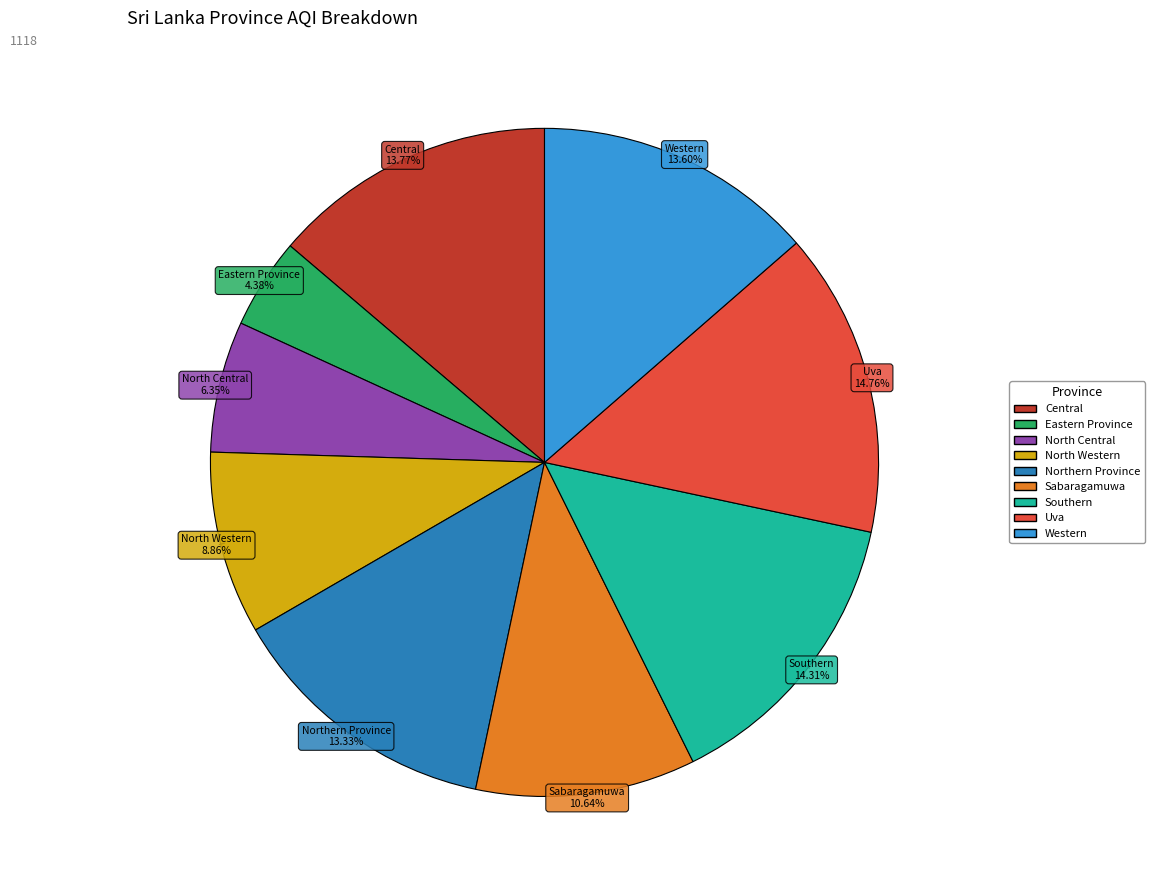

How many segments does this pie chart have?

9